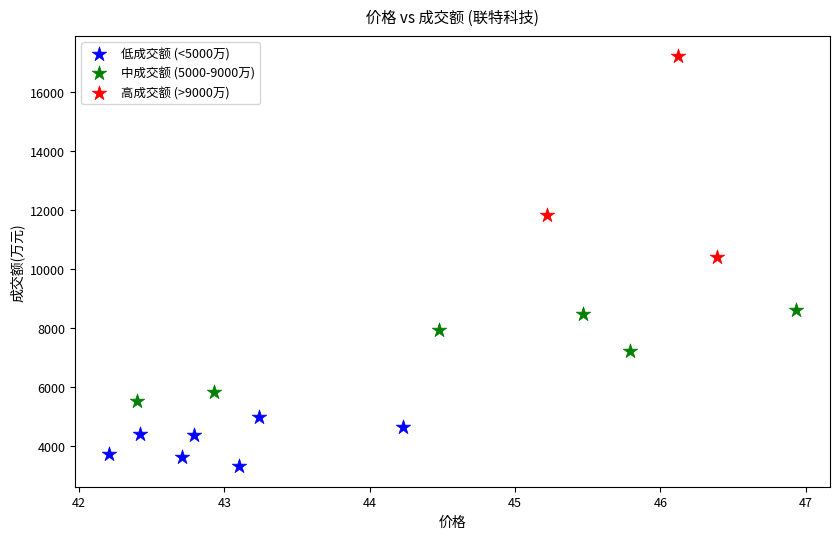

What are all the series names shown in the legend?

低成交额 (<5000万), 中成交额 (5000-9000万), 高成交额 (>9000万)